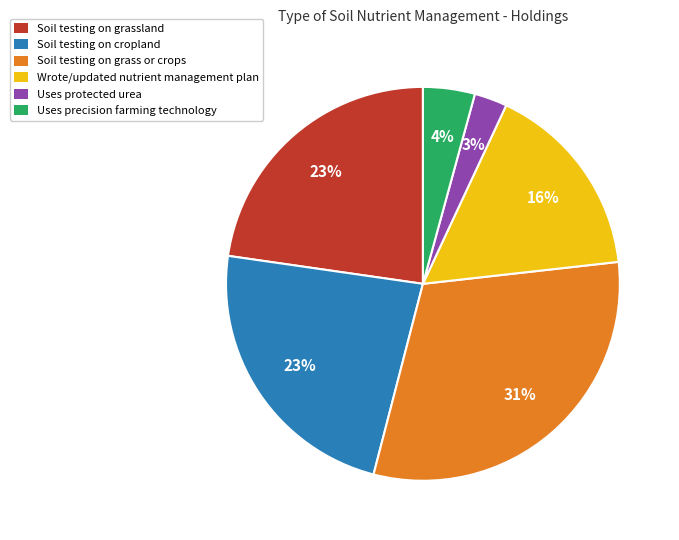

Does any single category account for the majority?

No